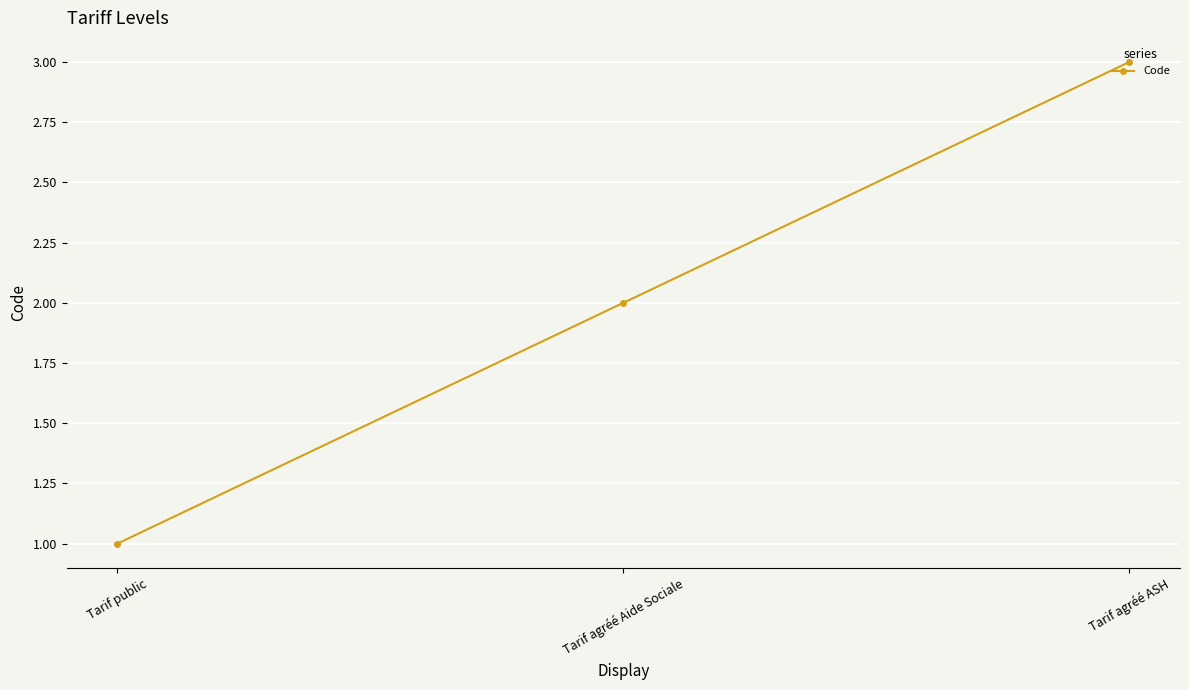

Reading left to right, transcribe all the data shown in this chart.

Tarif public=1	Tarif agréé Aide Sociale=2	Tarif agréé ASH=3